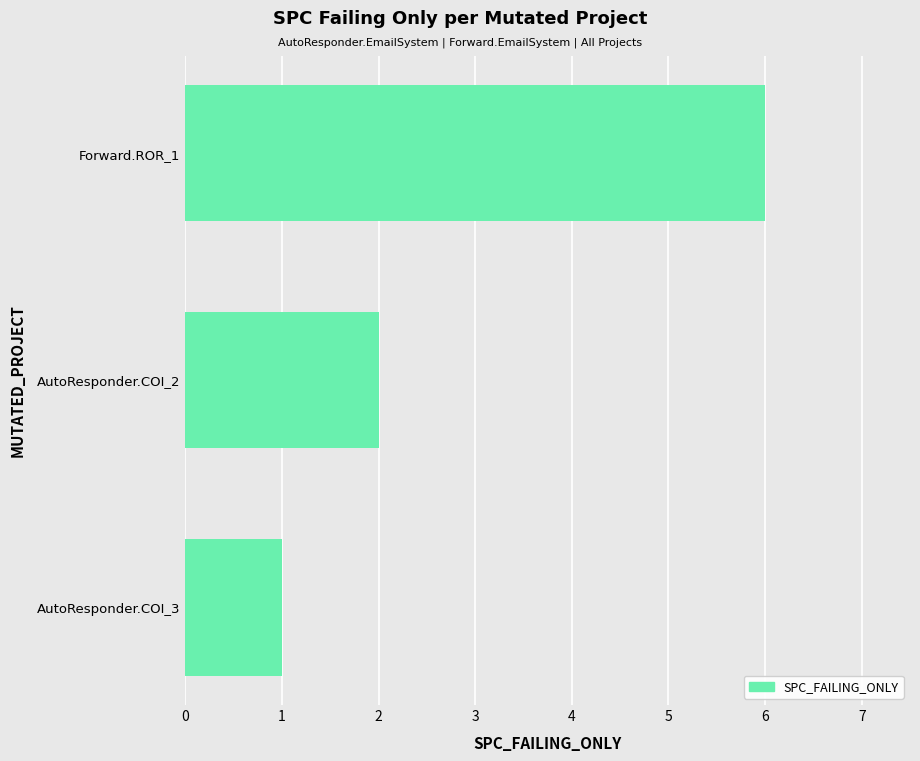

Count the values in the range 1 to 6.

3